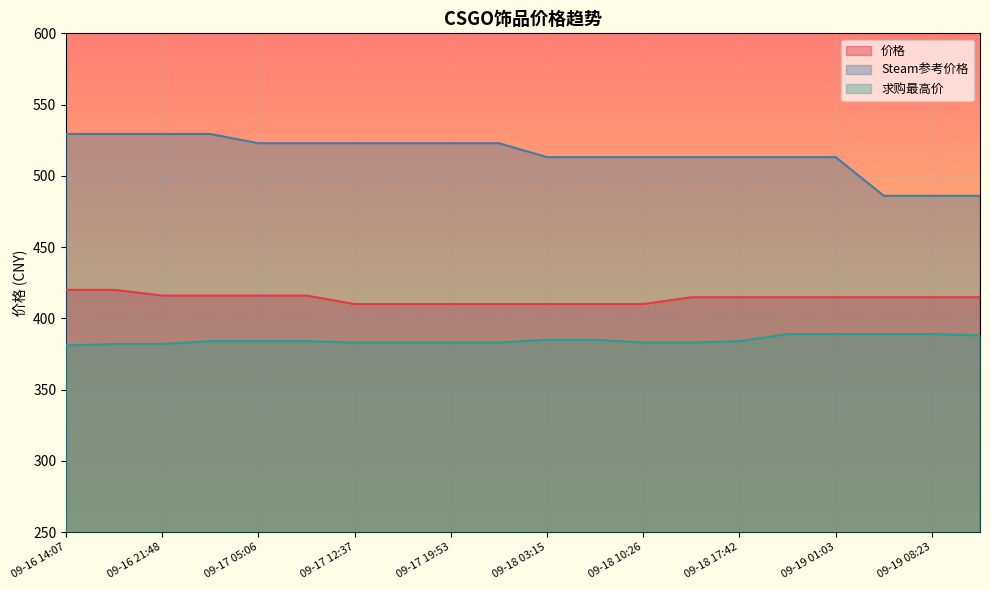

True or false: 价格 has more than 2 interior local peaks.

False